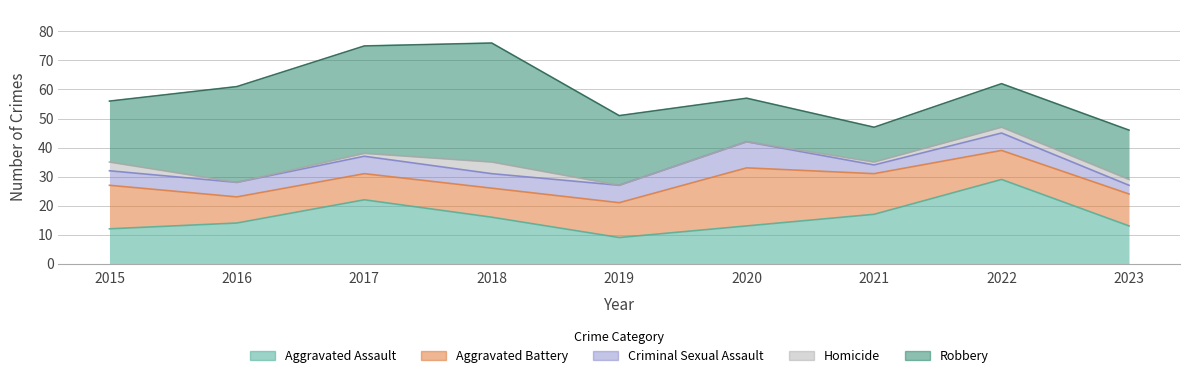

Is the value of Homicide at 2019 greater than the value of Aggravated Battery at 2021?

No